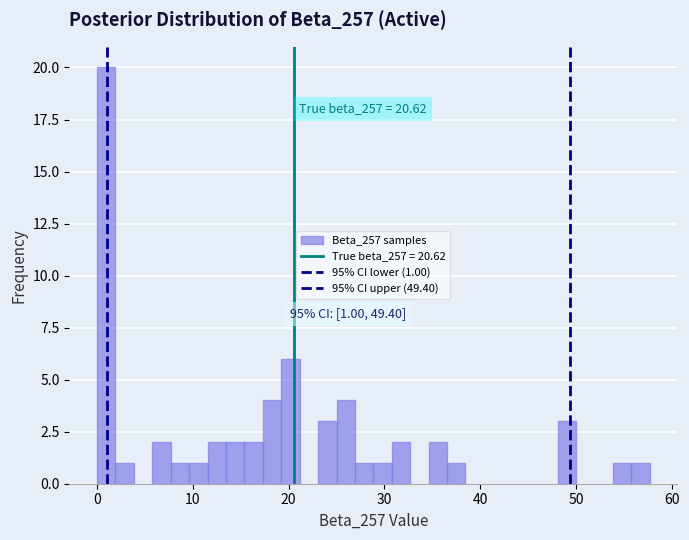

Around what value on the x-axis is the tallest bar? Give the approximate position of its centre, as read against the axis.

1